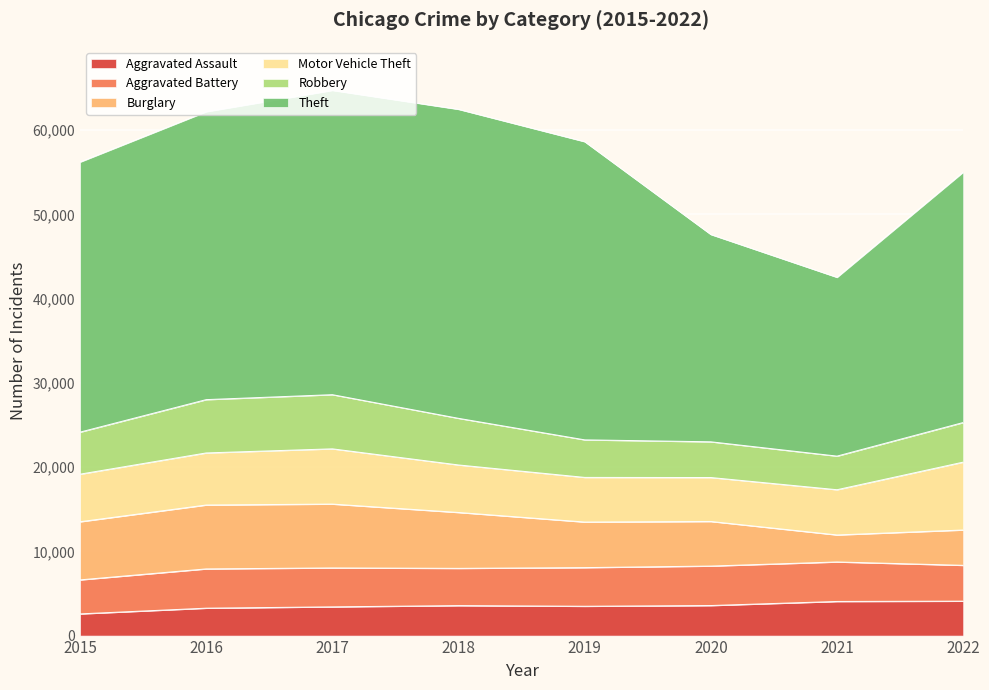

At which label does Aggravated Battery reach its minimum?

2015